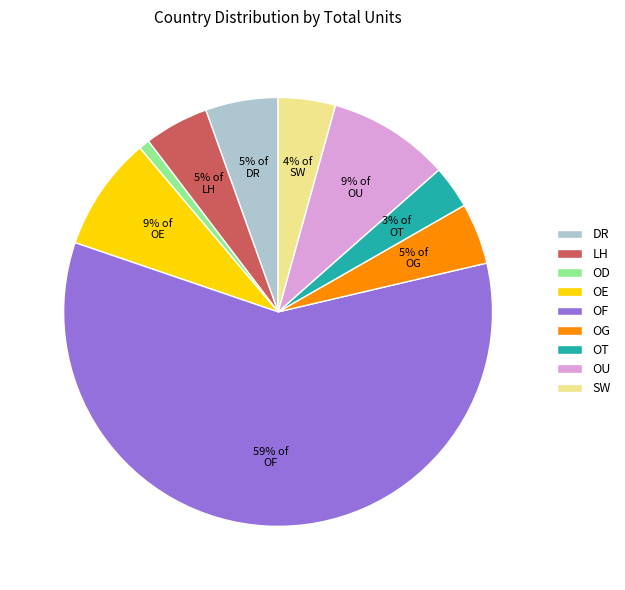

To the nearest percent, what is the average slice percentage?

11%